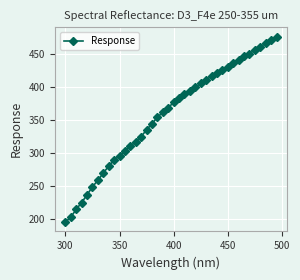

What is the value of the 32nd point from the left?

435.8